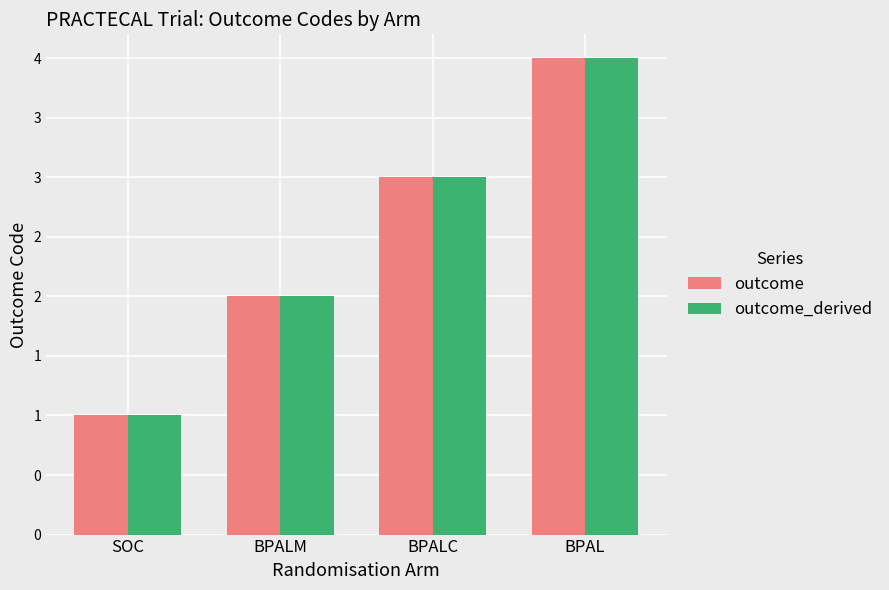

Does the chart contain any negative values?

No